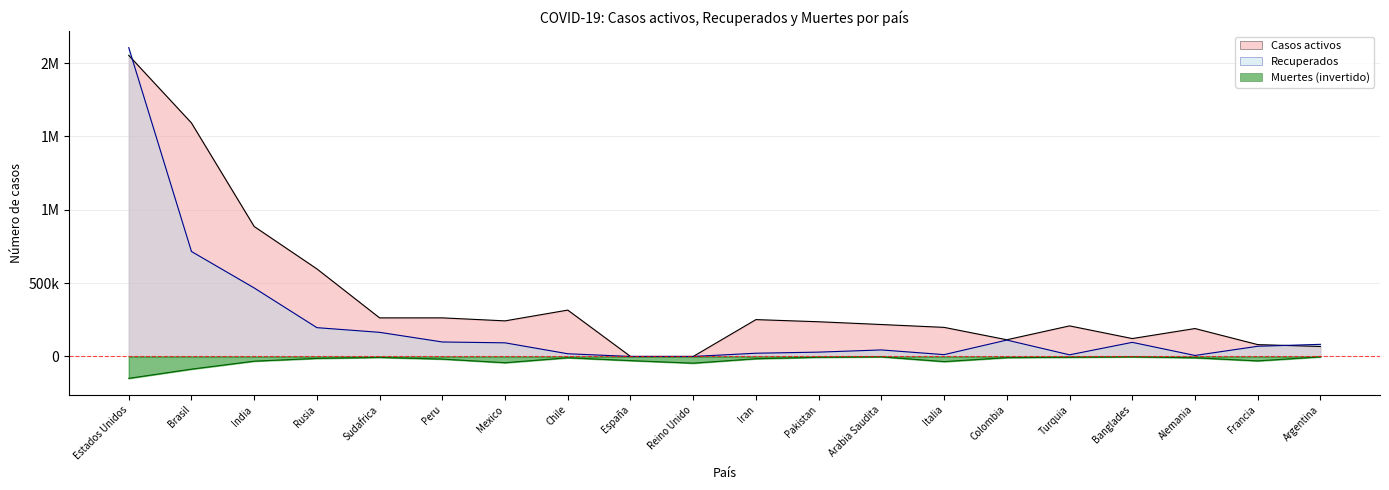

What value does the Recuperados series have at Francia, to the nearest 50?

69500